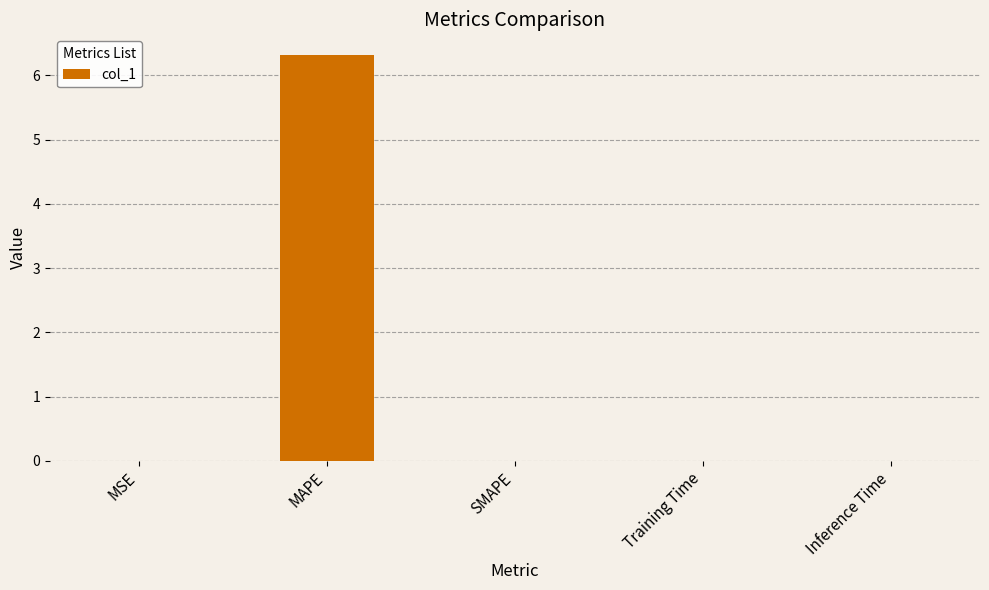

Between MAPE and Inference Time, which is larger?

MAPE